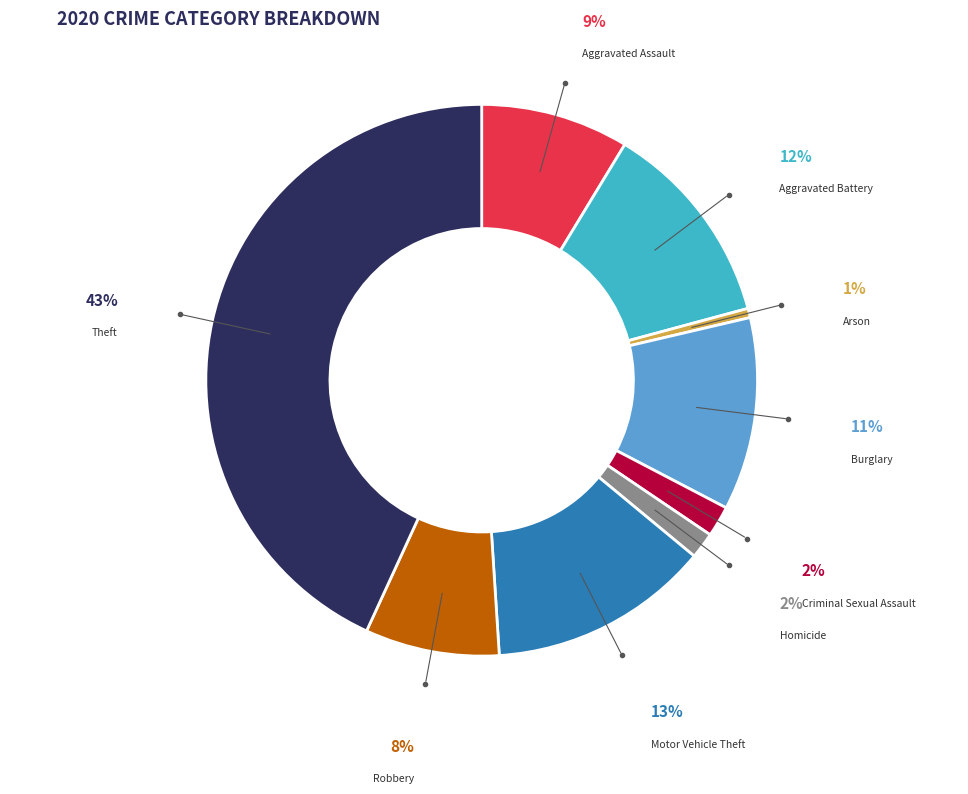

True or false: Aggravated Assault accounts for 9% of the total.

True